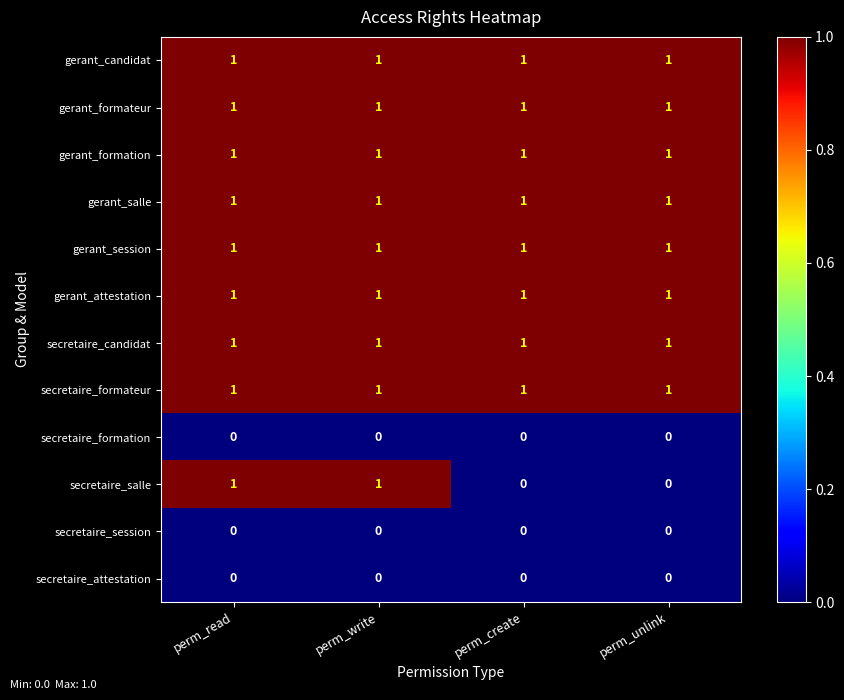

What is the total value across all series at perm_write?

9